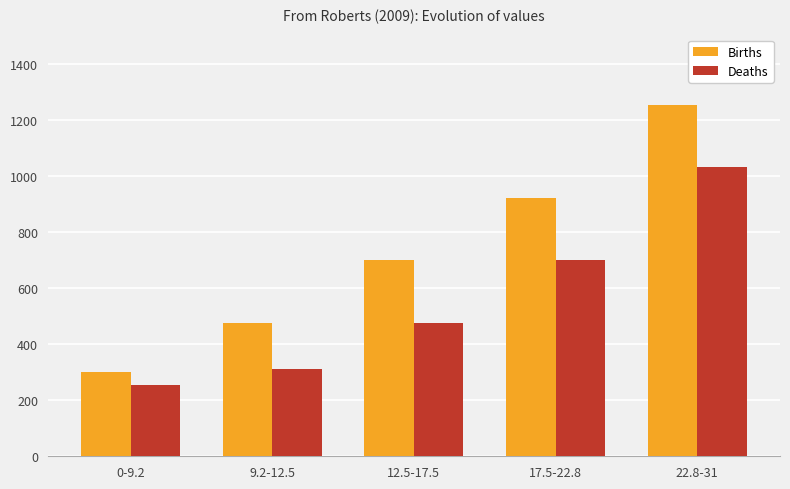

True or false: Deaths has a value of 311 at 9.2-12.5.

True